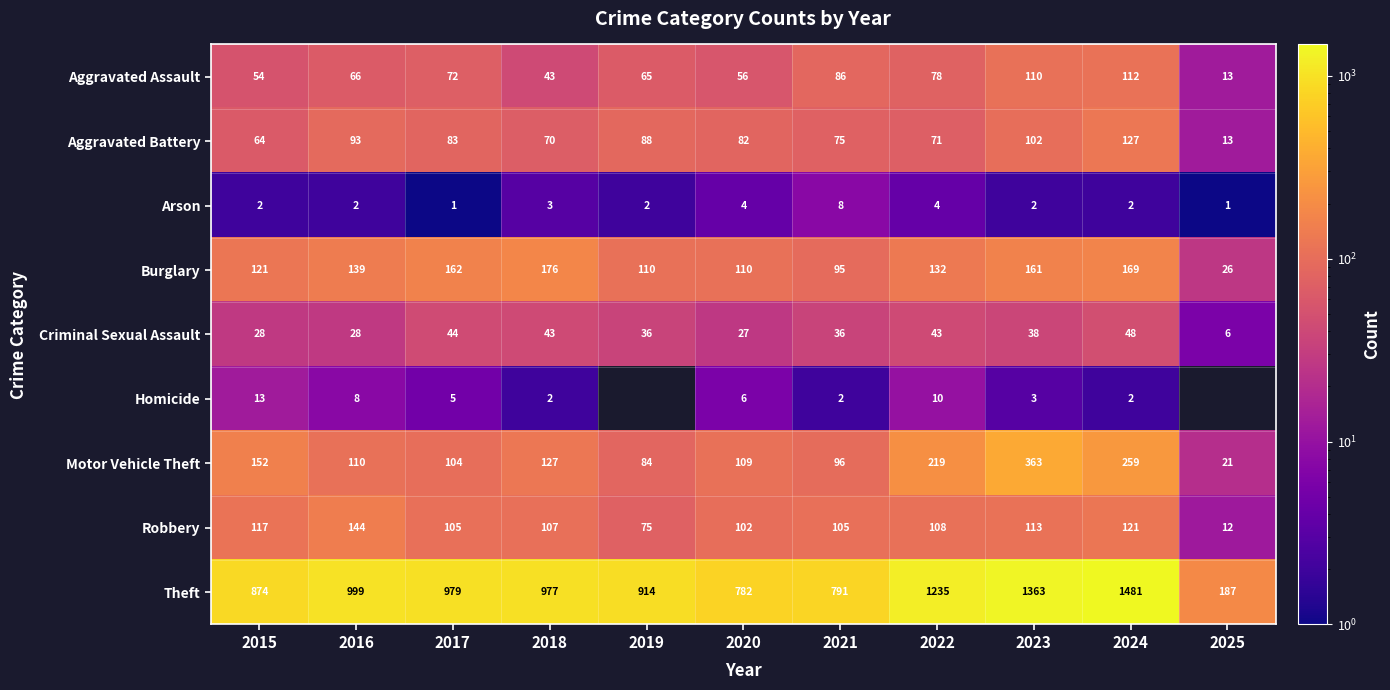

What is the total value across all series at 2019?

1374